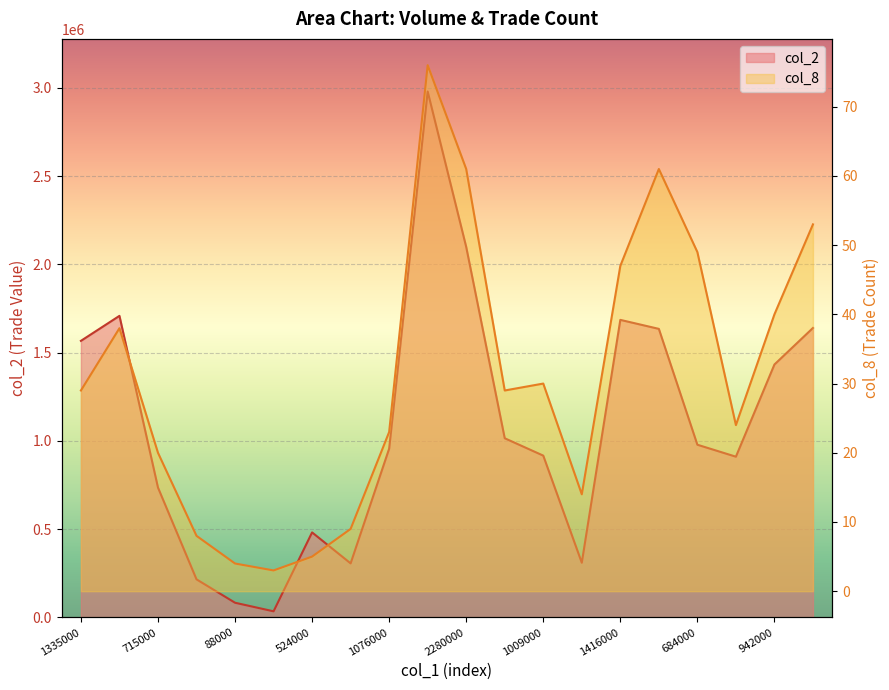

At which label does col_2 reach its peak?

2880000